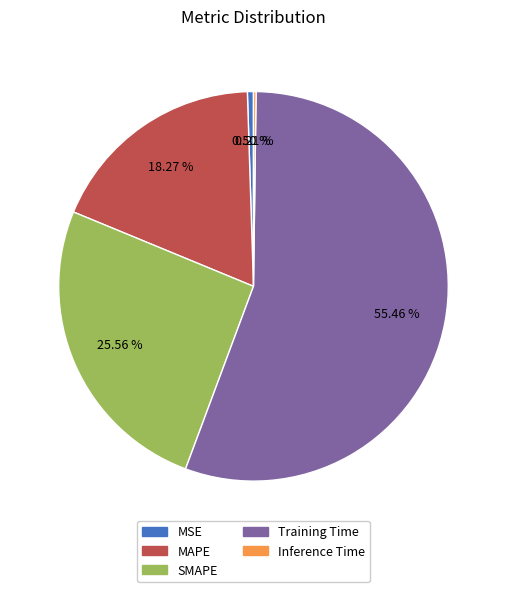

Is it true that MSE is 8% of the pie?

False